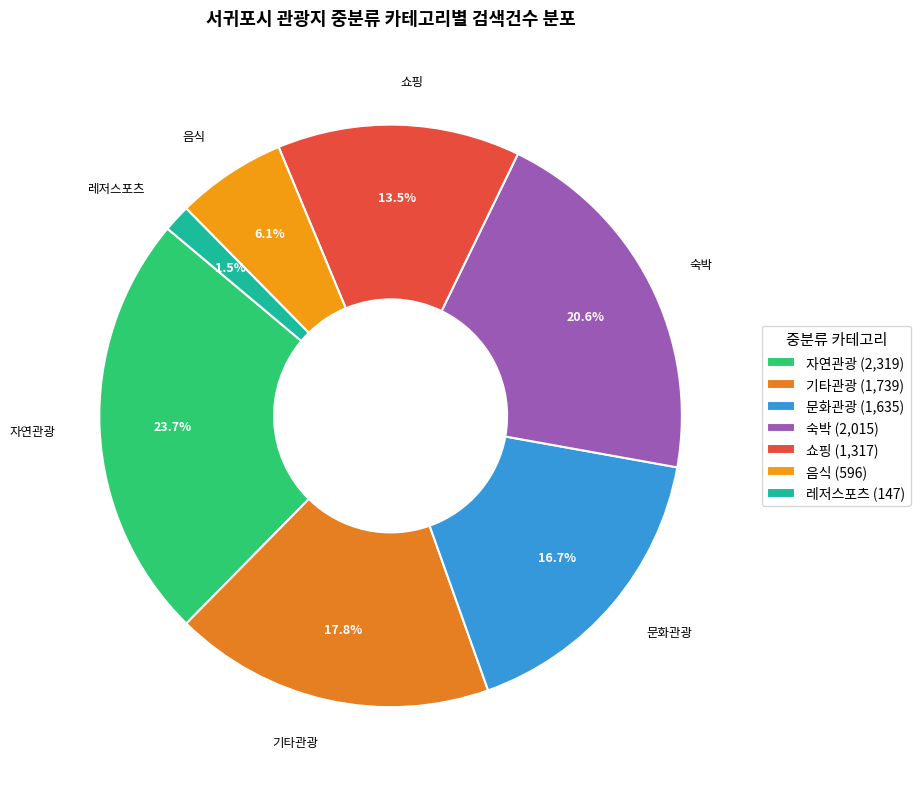

How much of the chart is everything except 기타관광?

82.2%